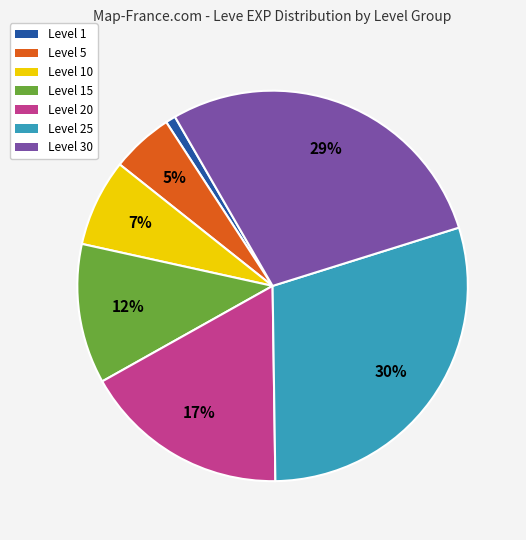

To the nearest percent, what is the difference between the largest and smallest slice percentages?

29%